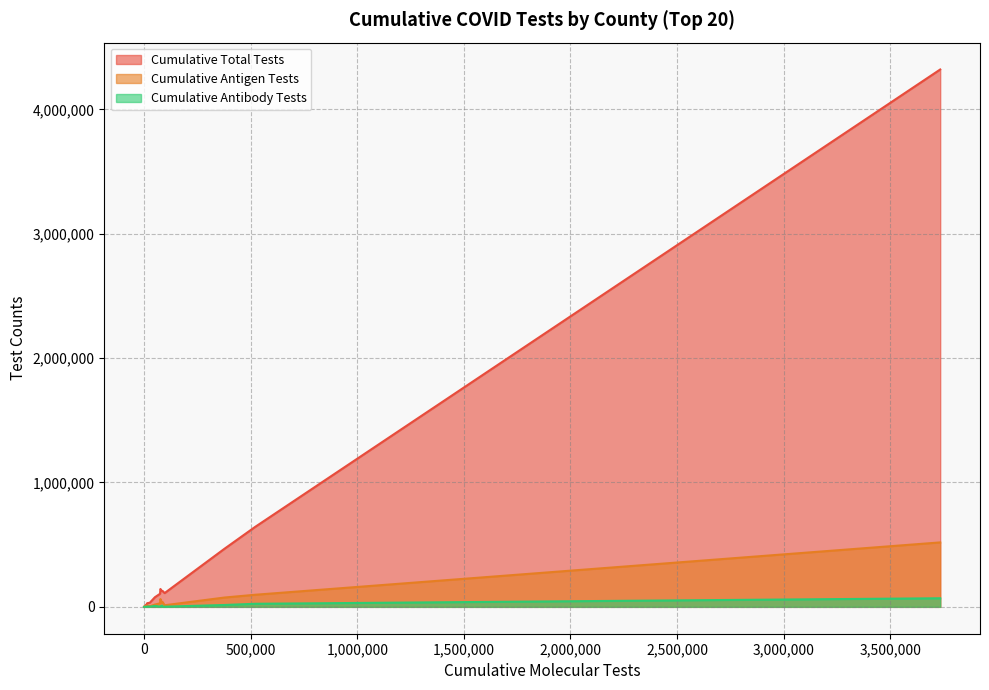

Which series has the widest spread of values?

Cumulative Total Tests